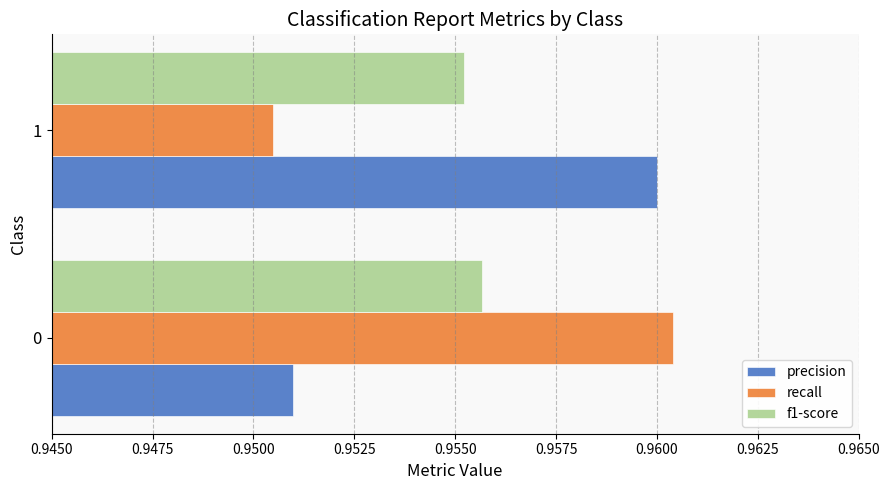

Is the value of precision at 0 greater than the value of recall at 0?

No